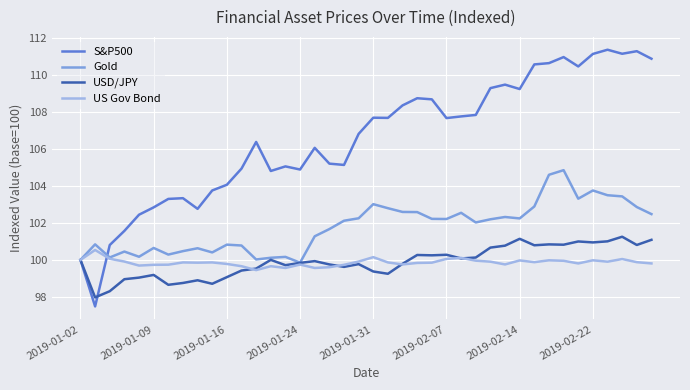

Which series has the largest total across all categories?

S&P500